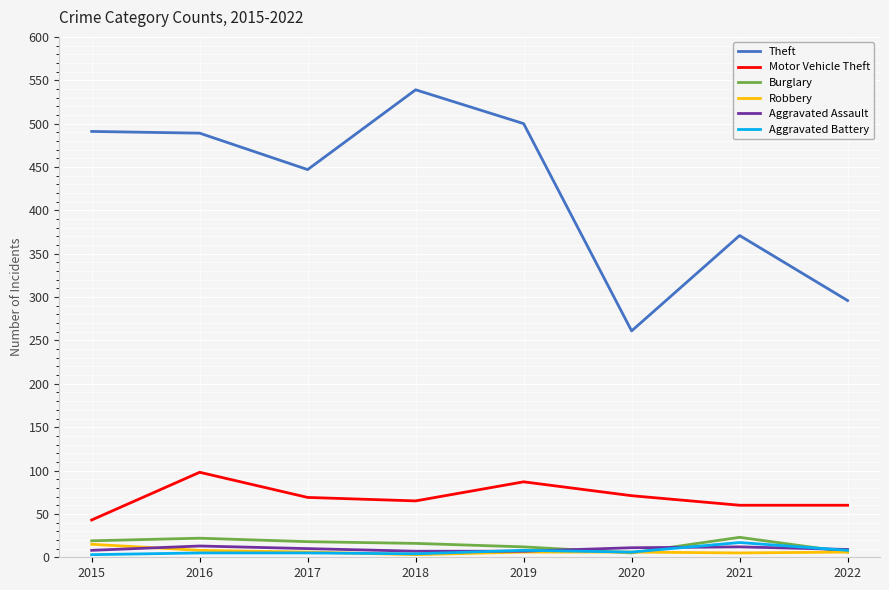

Which series changed the most between 2020 and 2022?

Theft